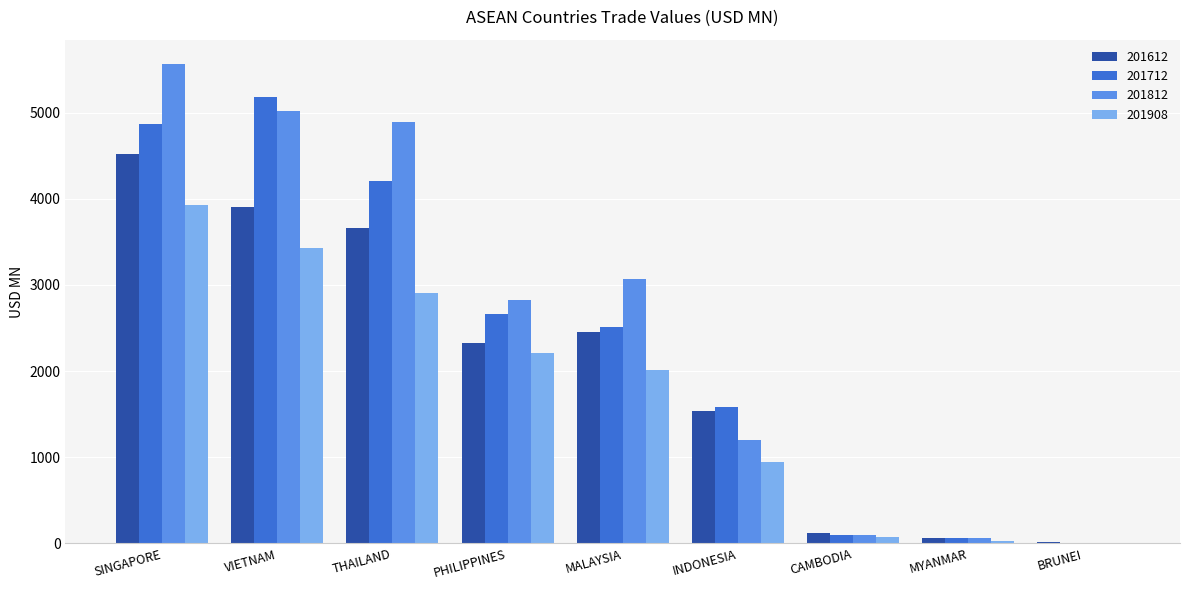

Which series changed the most between SINGAPORE and THAILAND?

201908